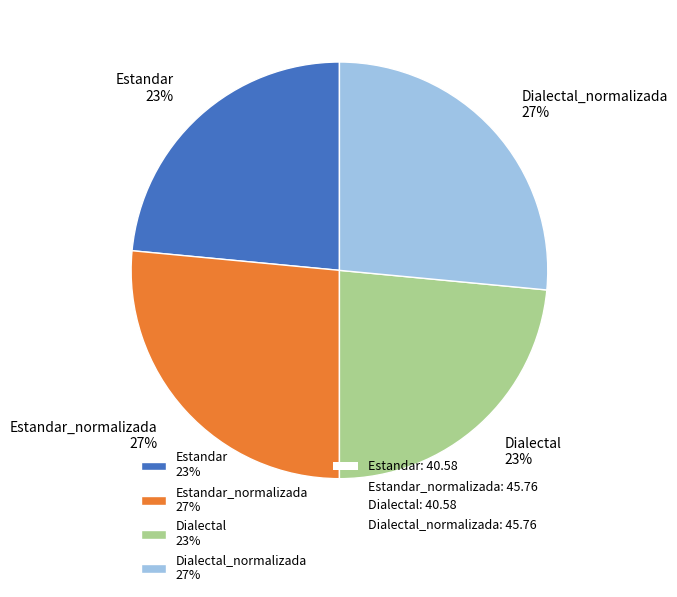

Is Estandar_normalizada 27% the majority of the pie?

No